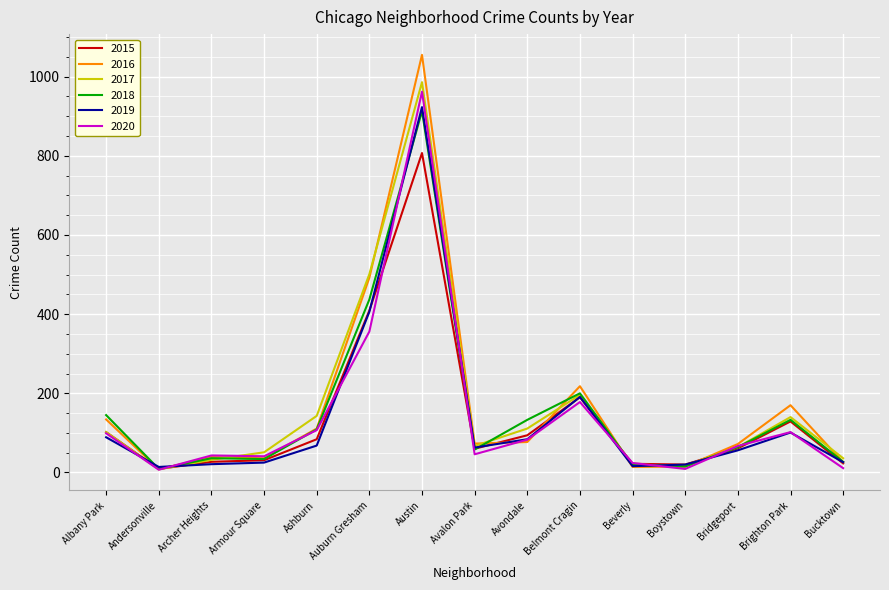

What is the spread (max minus min) of values at Bridgeport?

16